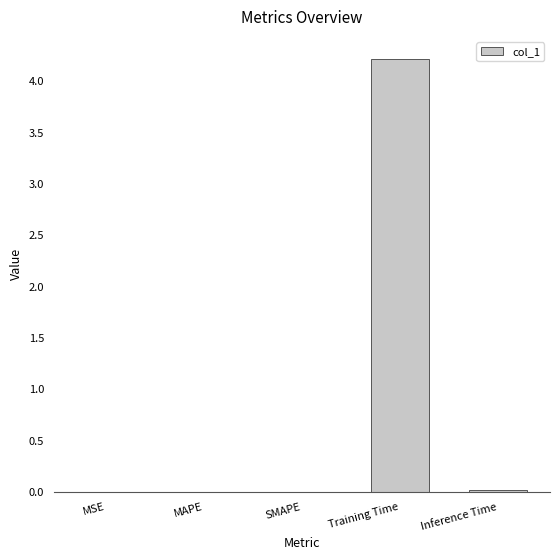

What is the greatest value displayed?

4.2